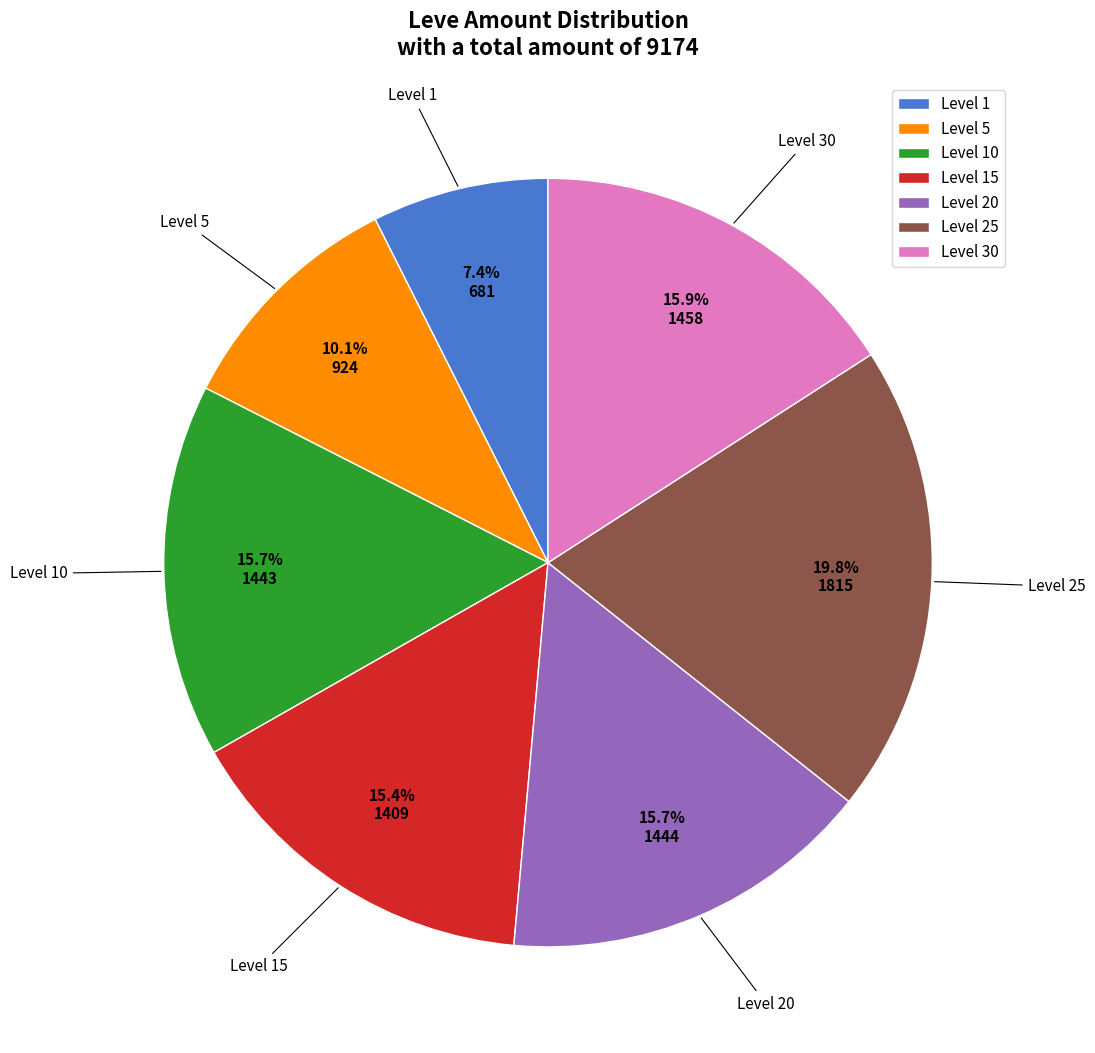

Which category has the biggest portion of the pie?

Level 25